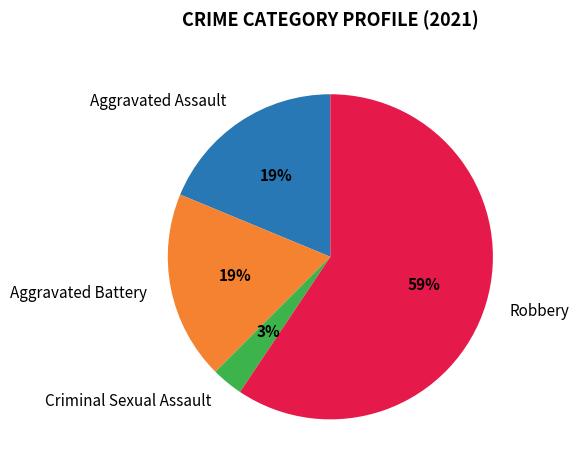

How many slices are in this pie chart?

4